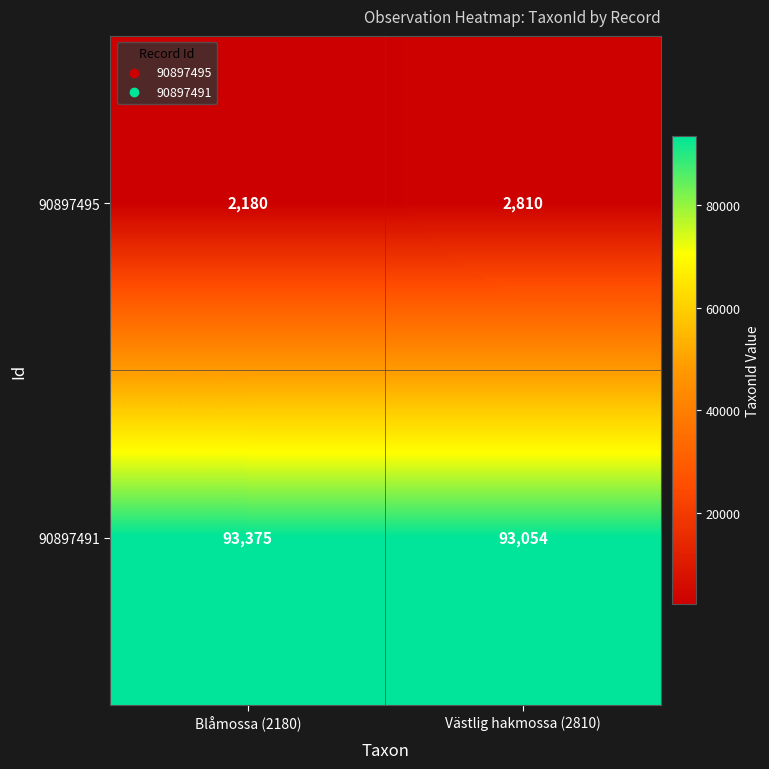

What is the sum of all 90897491 values?

186429